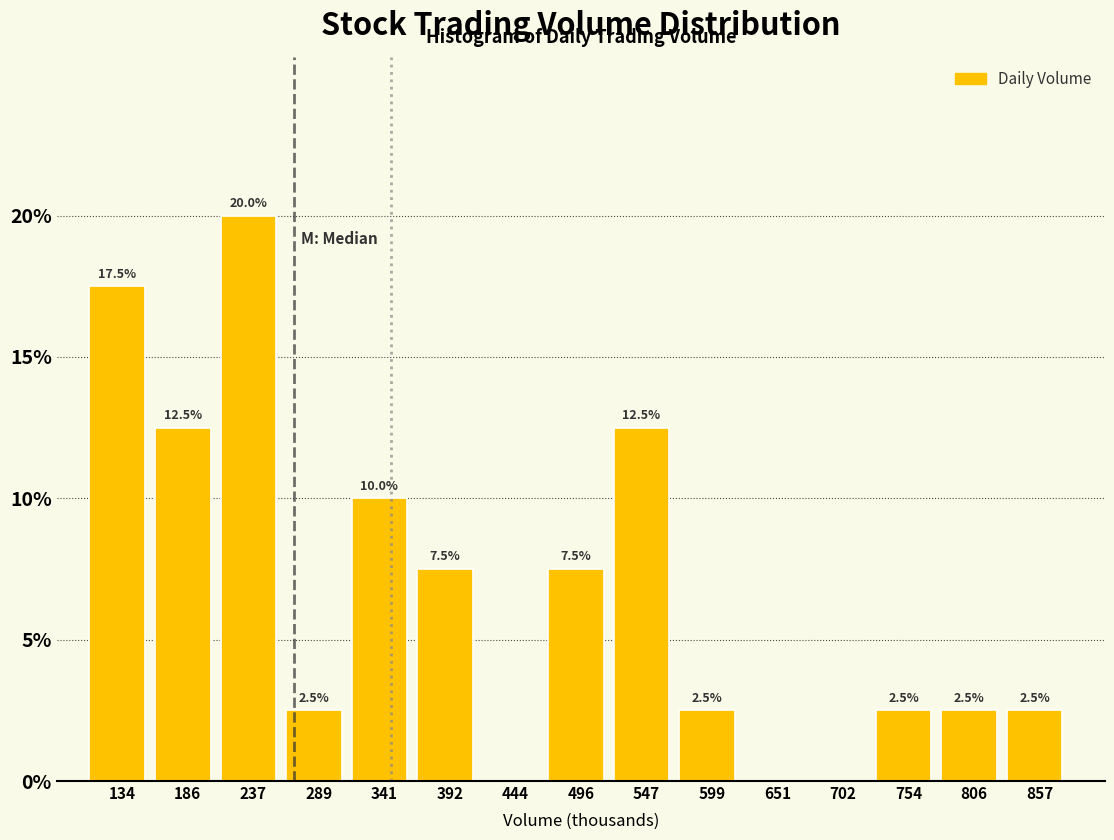

Reading left to right, list all the values displayed in this chart.

134=17.5	186=12.5	237=20.0	289=2.5	341=10.0	392=7.5	444=0.0	496=7.5	547=12.5	599=2.5	651=0.0	702=0.0	754=2.5	806=2.5	857=2.5